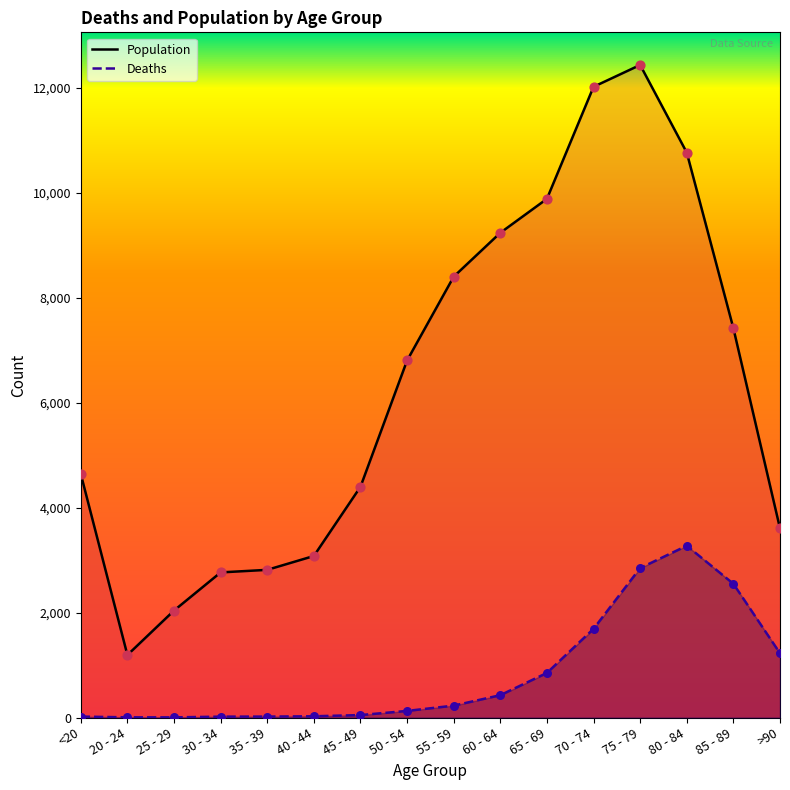

Which series has the largest Y range (max minus min)?

Population